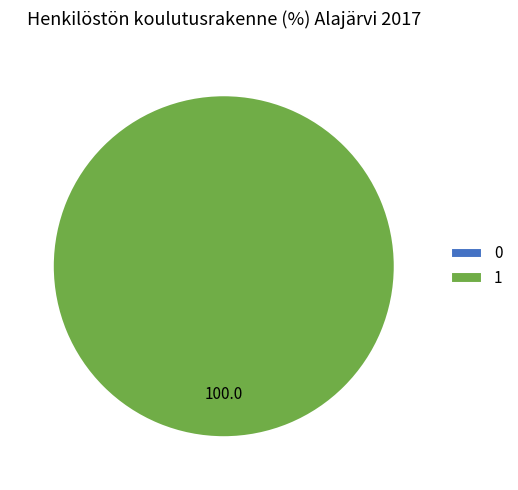

To the nearest percent, what is the average slice percentage?

50%